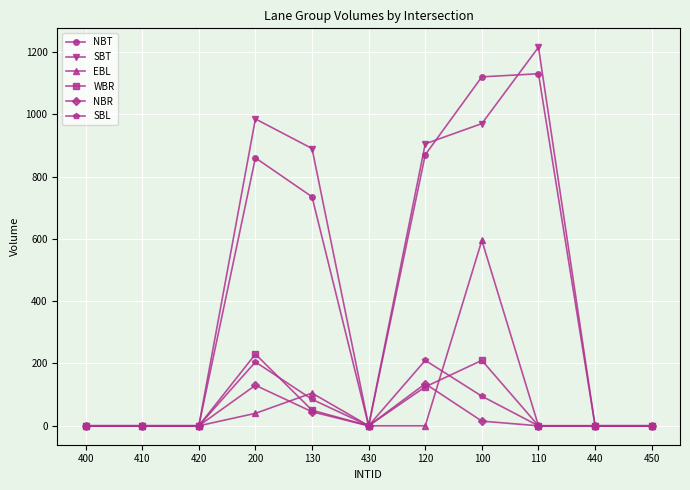

Is it true that NBR equals 0 at 110?

True